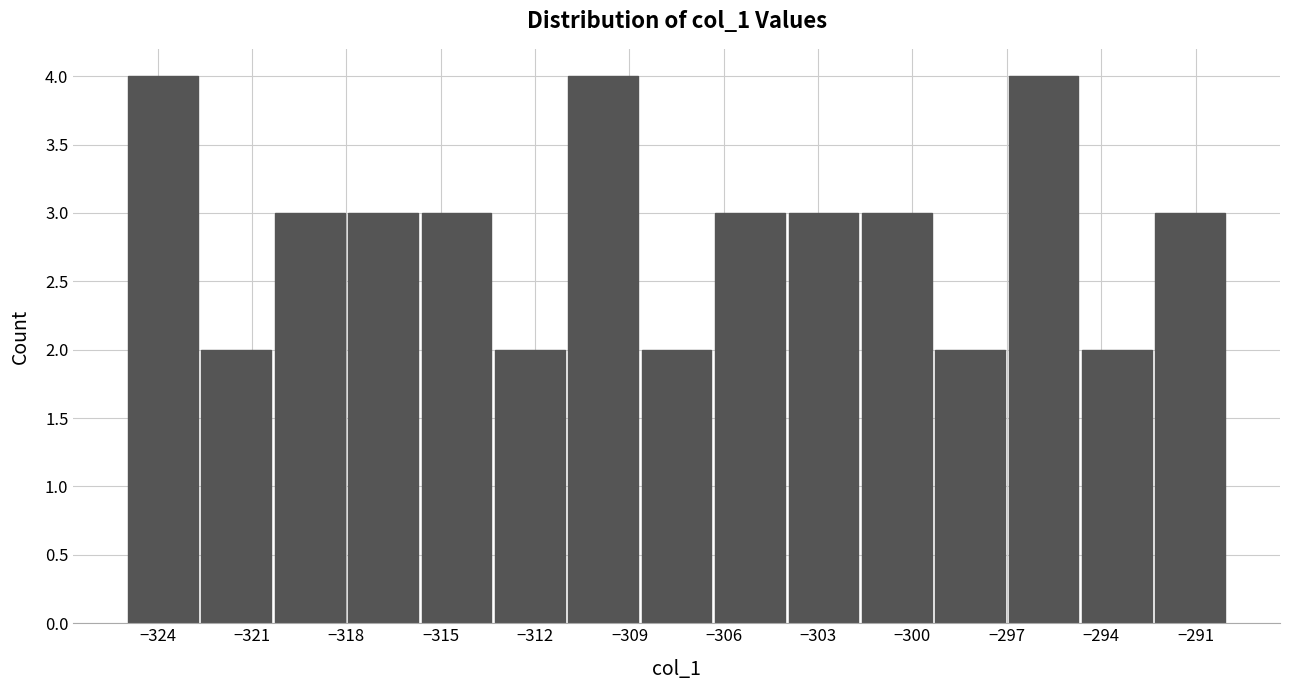

Reading left to right, transcribe this chart: for each bar, give the range it covers on the x-axis and its height. Neither the bar edges nor the heights are printed on the chart, so give them approximately, as read against the axes.

-325.0 to -322.5: 4
-322.5 to -320.5: 2
-320.5 to -318.0: 3
-318.0 to -315.5: 3
-315.5 to -313.5: 3
-313.5 to -311.0: 2
-311.0 to -308.5: 4
-308.5 to -306.5: 2
-306.5 to -304.0: 3
-304.0 to -301.5: 3
-301.5 to -299.5: 3
-299.5 to -297.0: 2
-297.0 to -294.5: 4
-294.5 to -292.5: 2
-292.5 to -290.0: 3